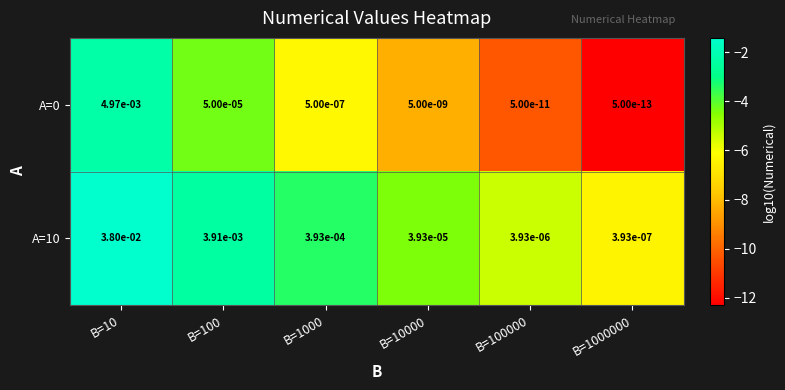

Is the value of A=0 at B=100 greater than the value of A=10 at B=1000?

No